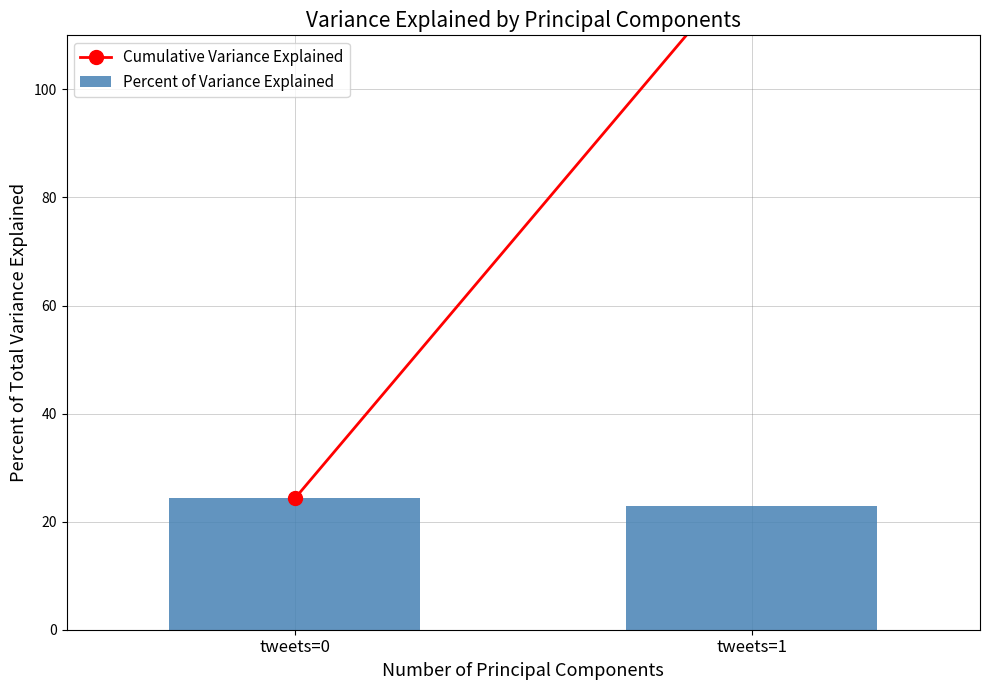

Reading right to left, transcribe all the data shown in this chart.

tweets=1=22.8	tweets=0=24.3